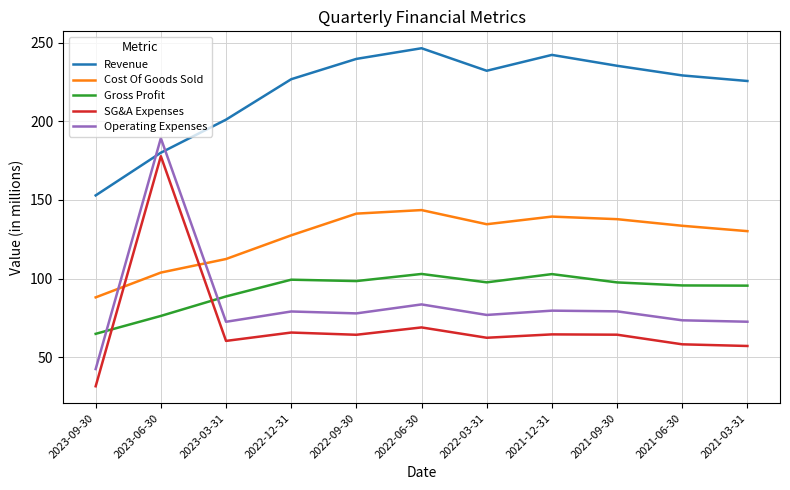

What is the spread (max minus min) of values at 2022-03-31?

169.8